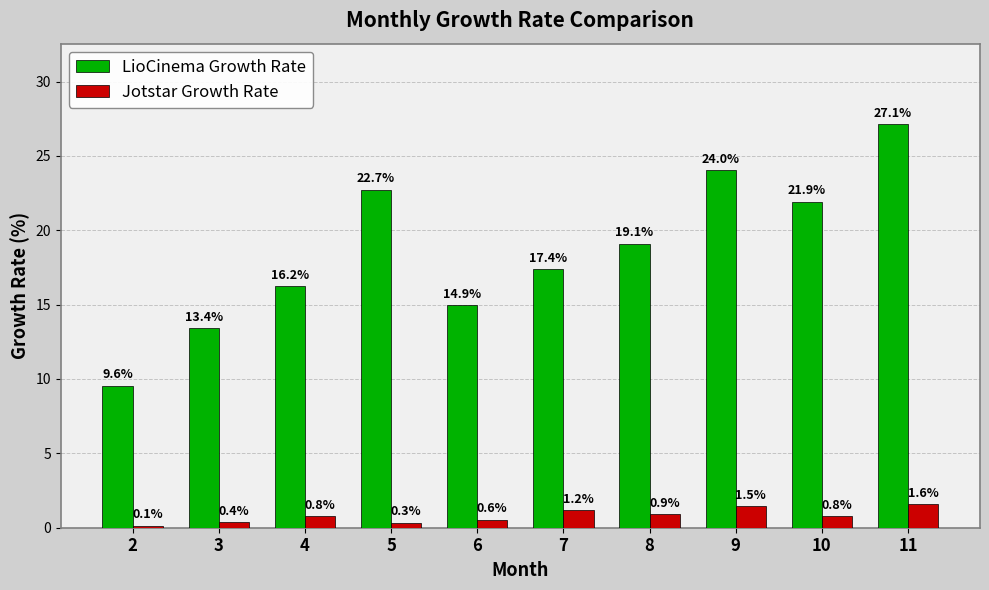

Which series has the largest range (max minus min)?

LioCinema Growth Rate